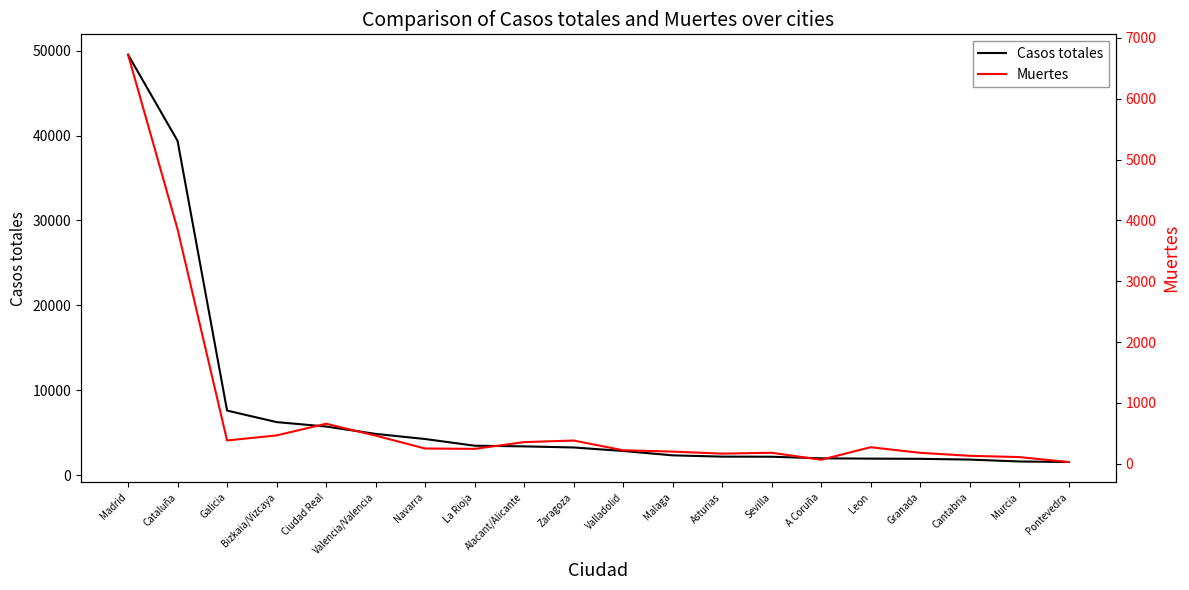

What is the value of the Casos totales point at the 2nd from the left?

39375